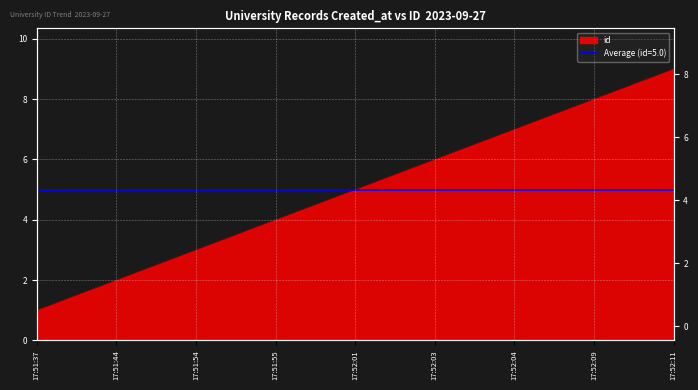

At which category does the chart reach its peak across all series?

17:52:11